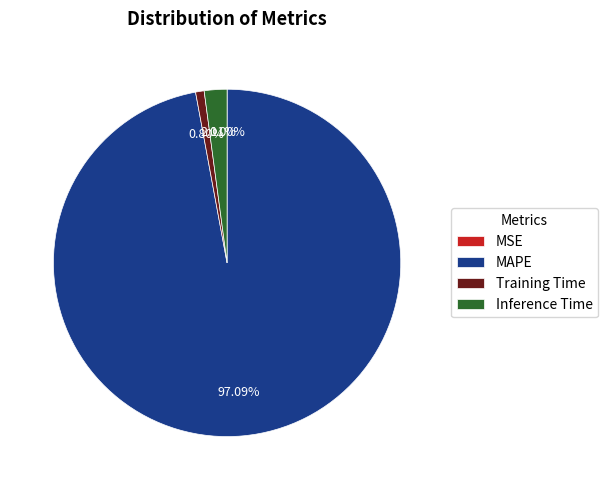

The Training Time slice represents 1% of the pie. True or false?

True